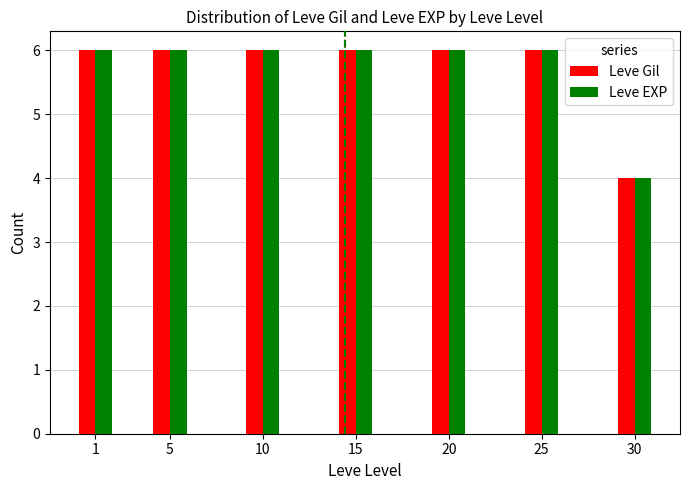

What is the total value across all series at 25?

12